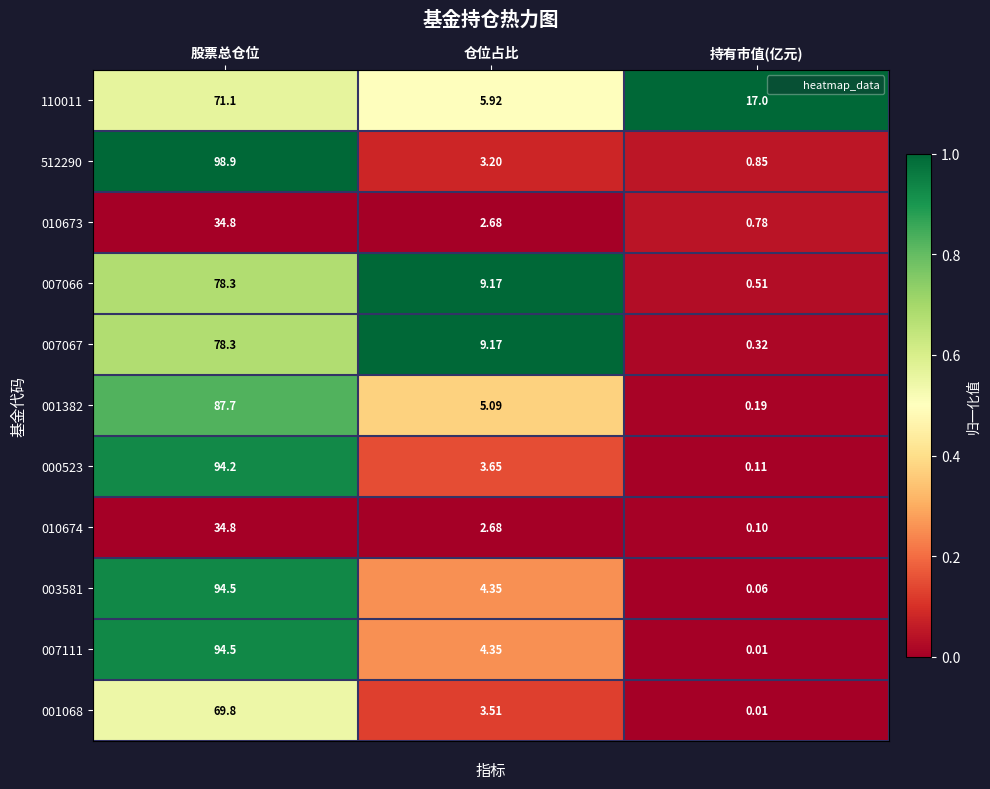

Which category has the lowest value across all series?

持有市值(亿元)